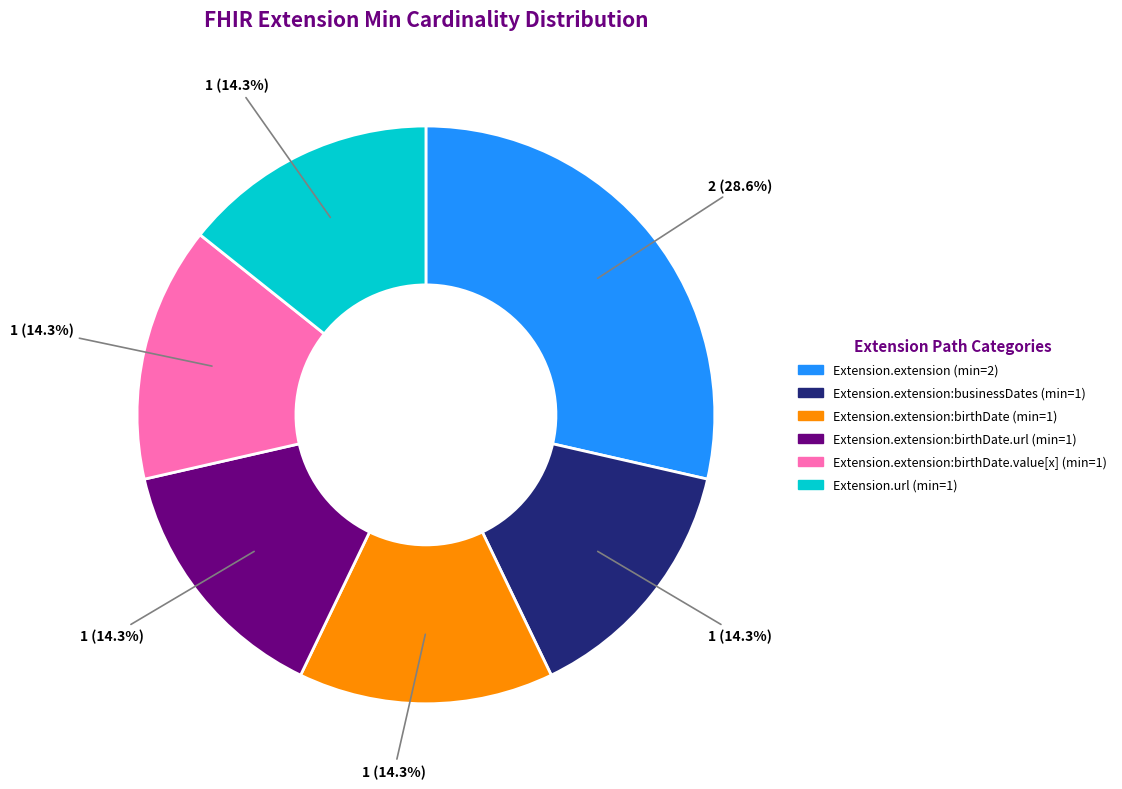

Does any single category account for the majority?

No